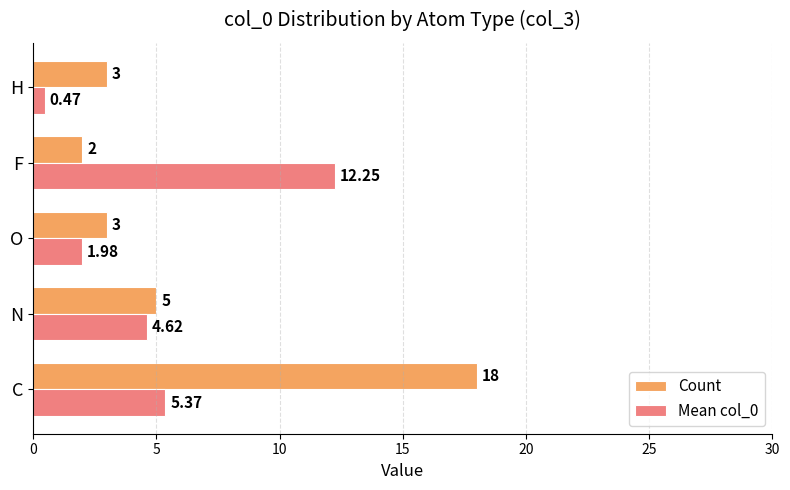

Which category has the highest value in the Mean col_0 series?

F